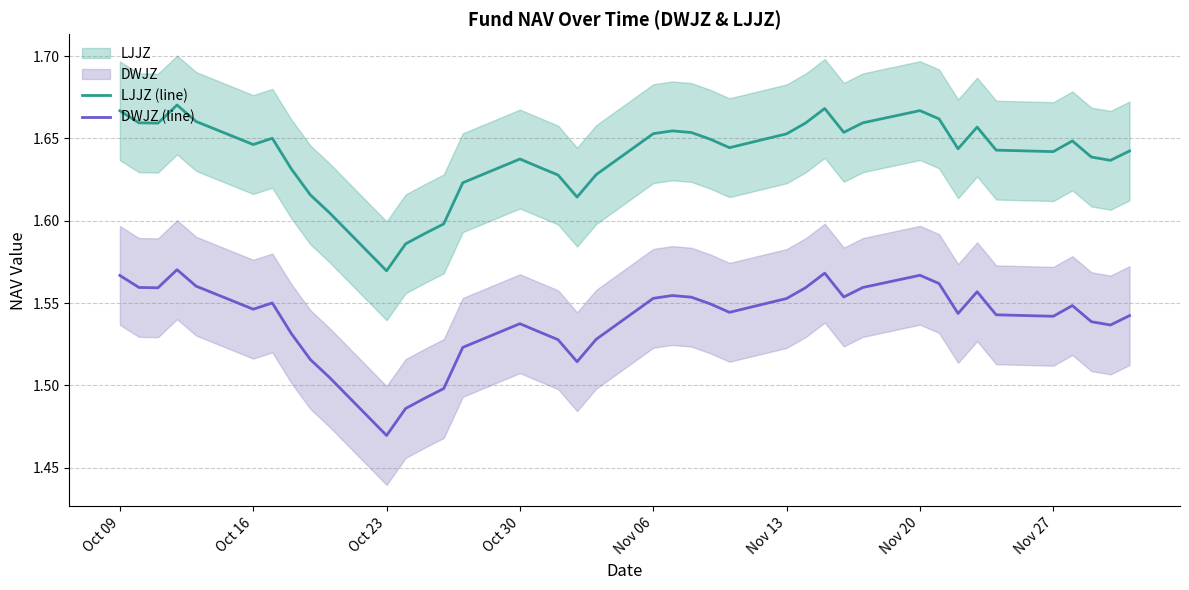

True or false: LJJZ (line) and DWJZ (line) intersect in this chart.

False